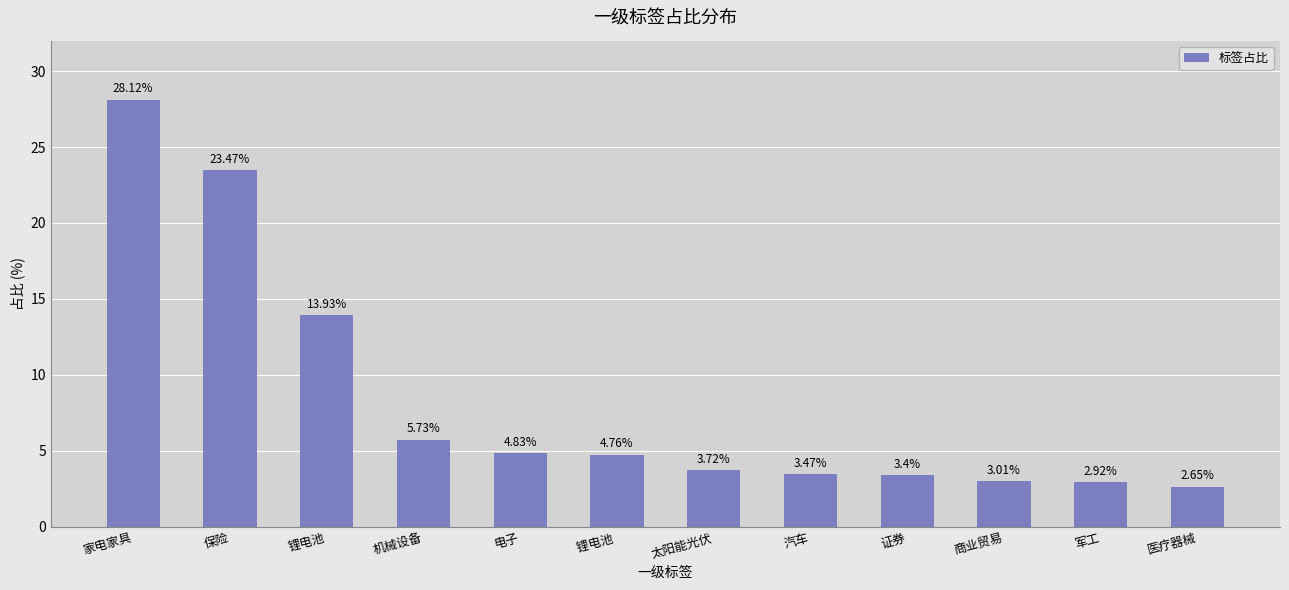

What is the label of the 4th bar from the right?

证券